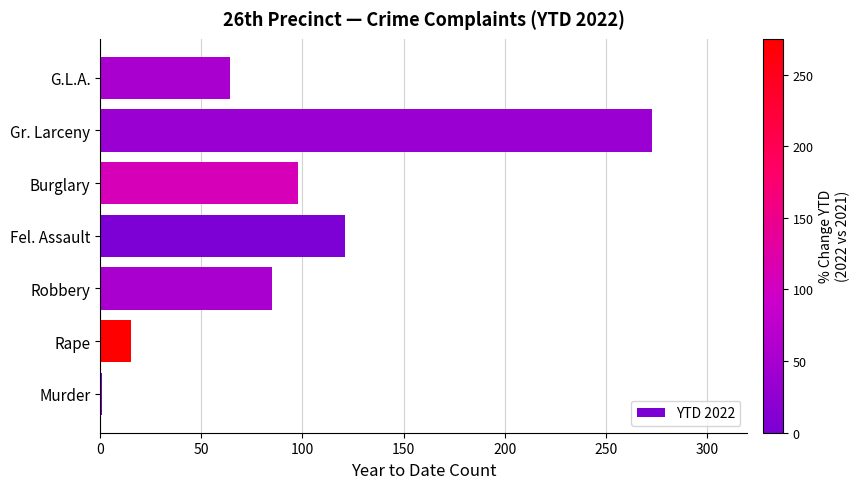

True or false: the data shows 85 at Robbery.

True